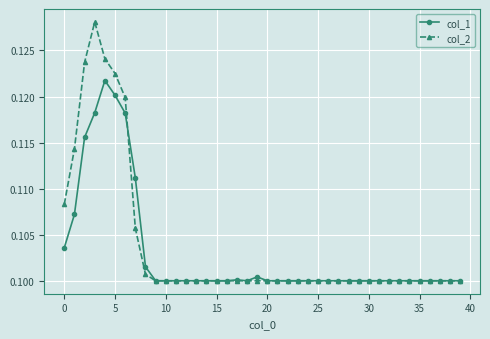

Which series has the largest range (max minus min)?

col_2